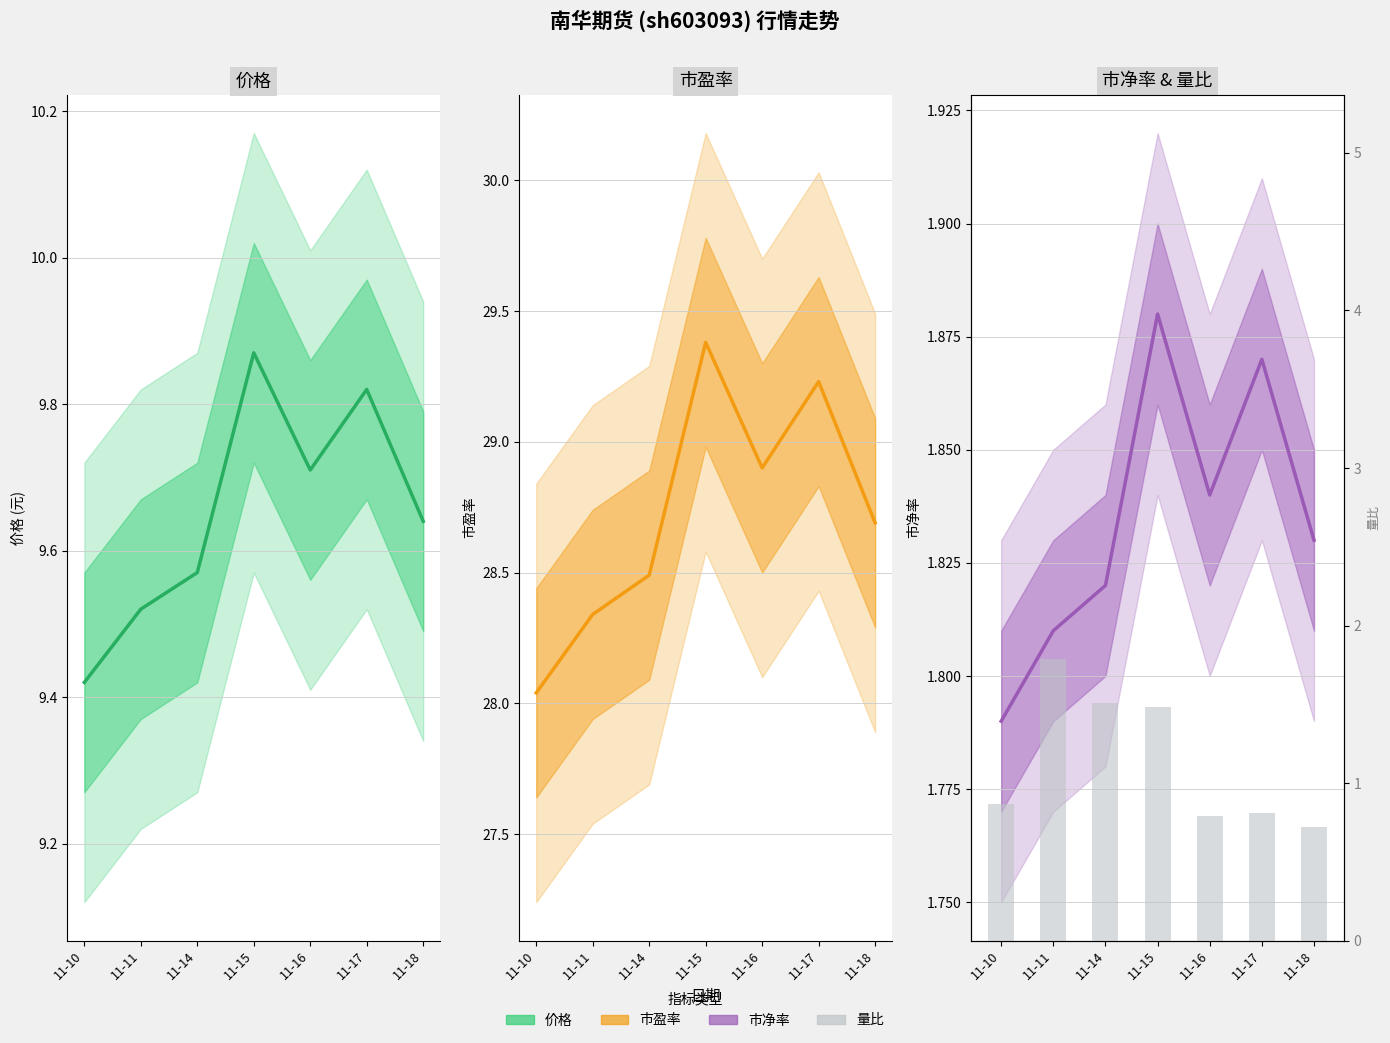

How many distinct data groups are displayed?

4